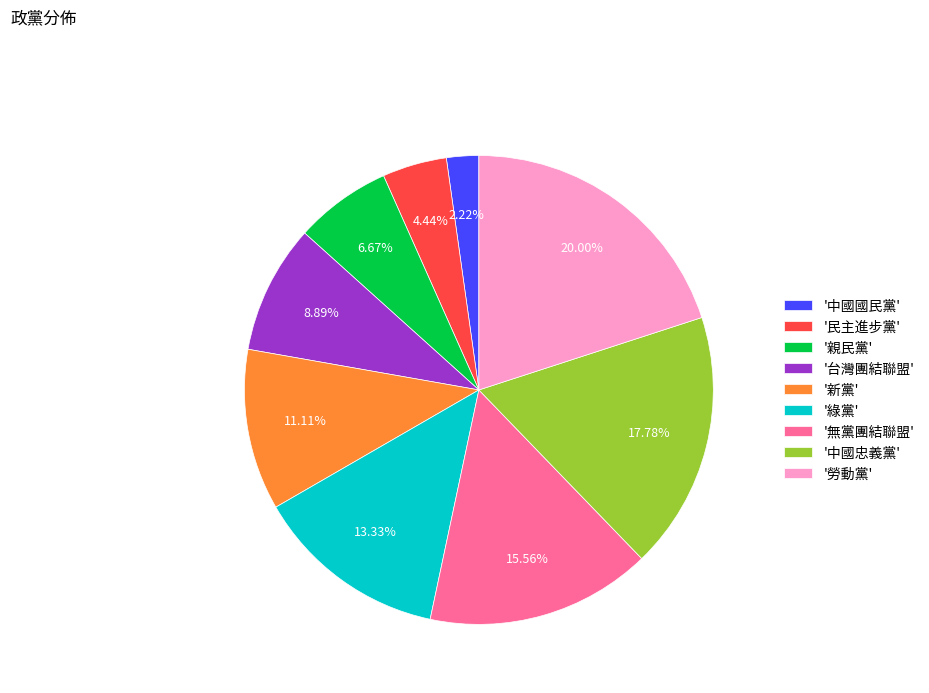

To the nearest percent, what is the difference between the largest and smallest slice percentages?

18%